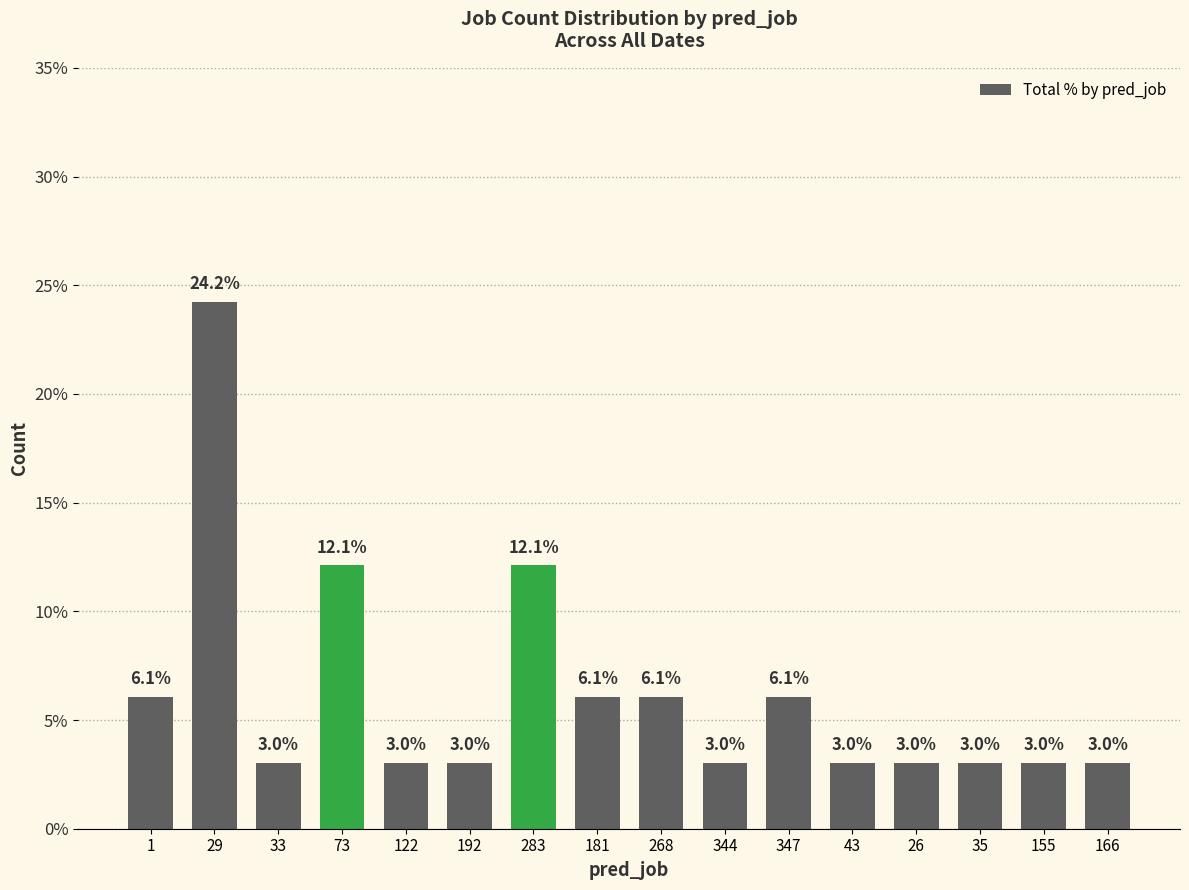

What is the greatest value displayed?

24.2